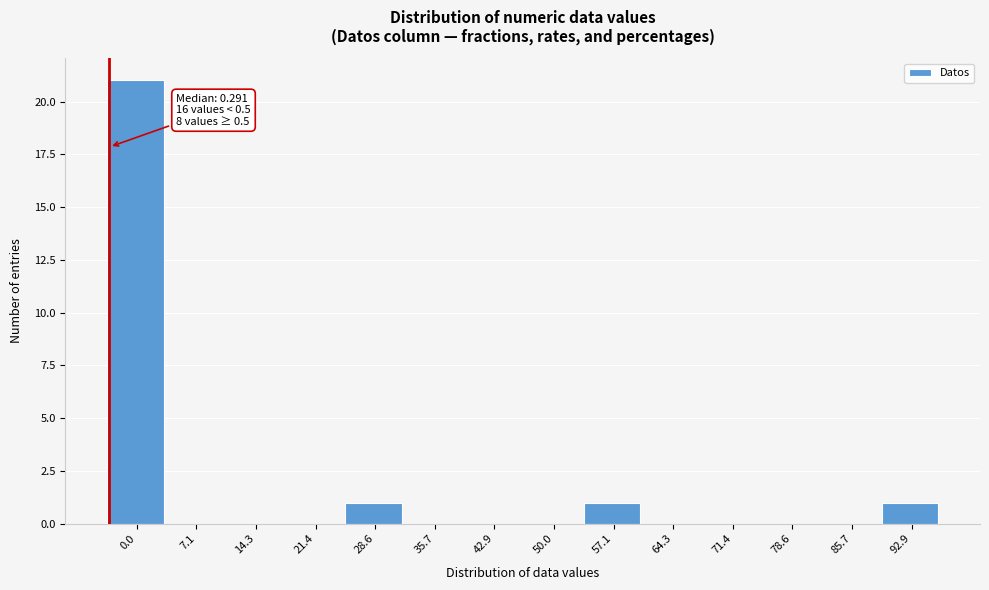

Reading right to left, list all the values displayed in this chart.

92.9=1	85.7=0	78.6=0	71.4=0	64.3=0	57.1=1	50.0=0	42.9=0	35.7=0	28.6=1	21.4=0	14.3=0	7.1=0	0.0=21